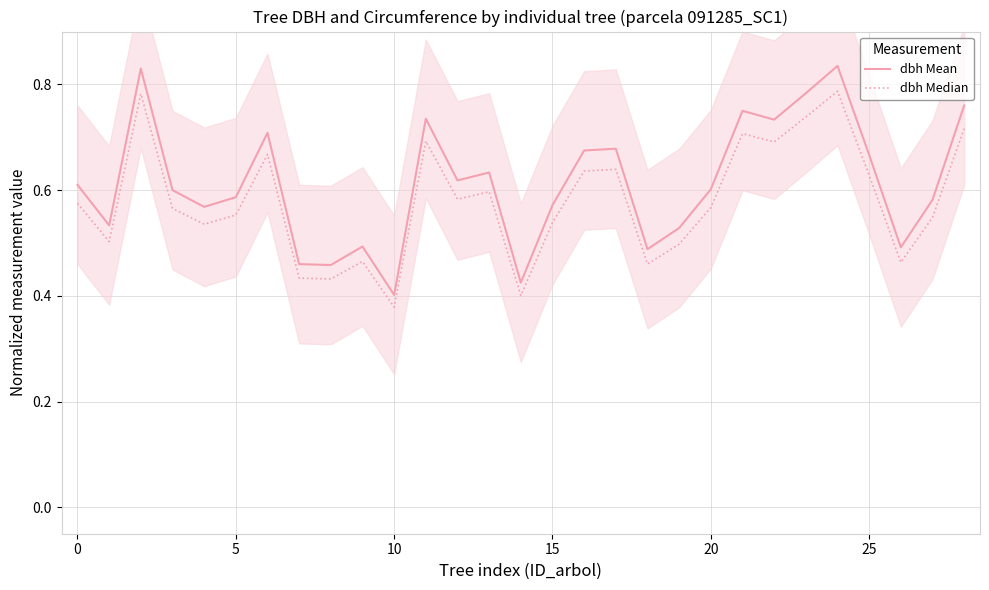

Count the number of categories in the chart.

29